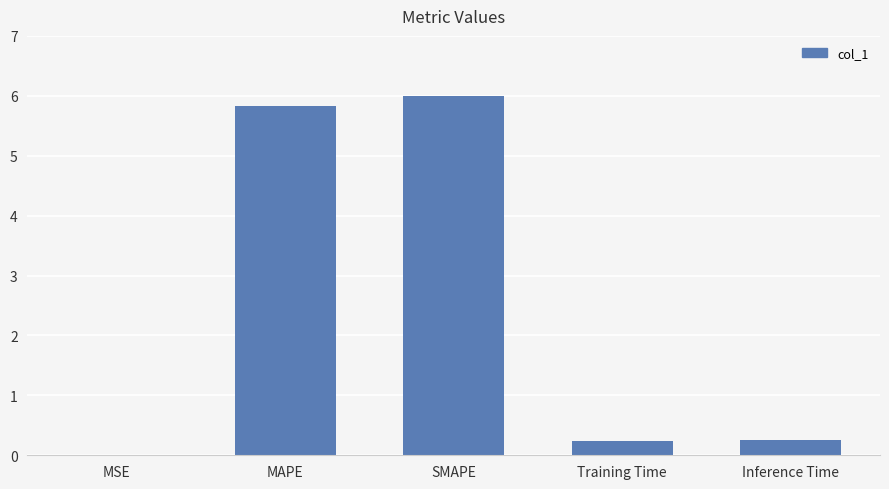

How many distinct data groups are displayed?

1